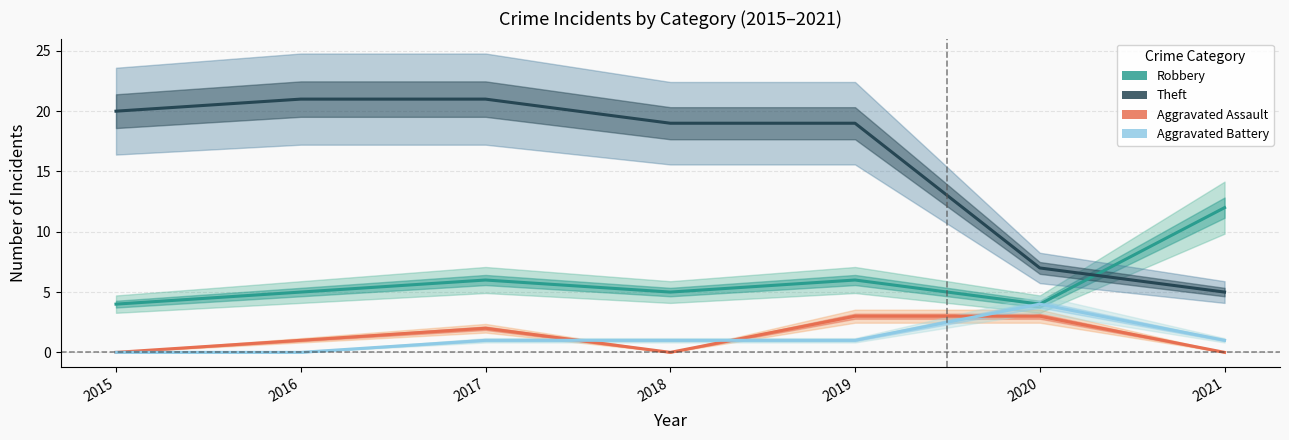

Where is Theft nearest to the value 13?

2018